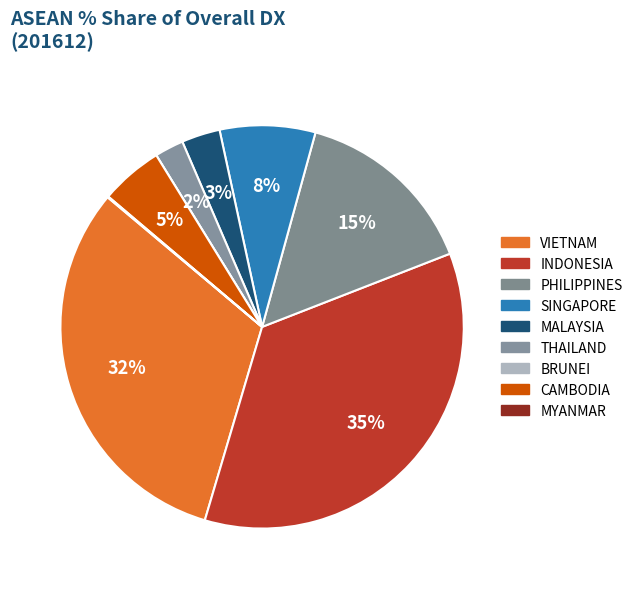

What percentage do VIETNAM and SINGAPORE together represent?

39.2%